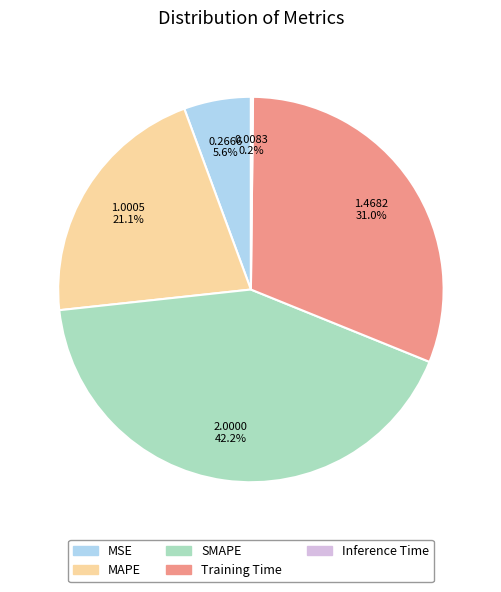

Does any single category account for the majority?

No